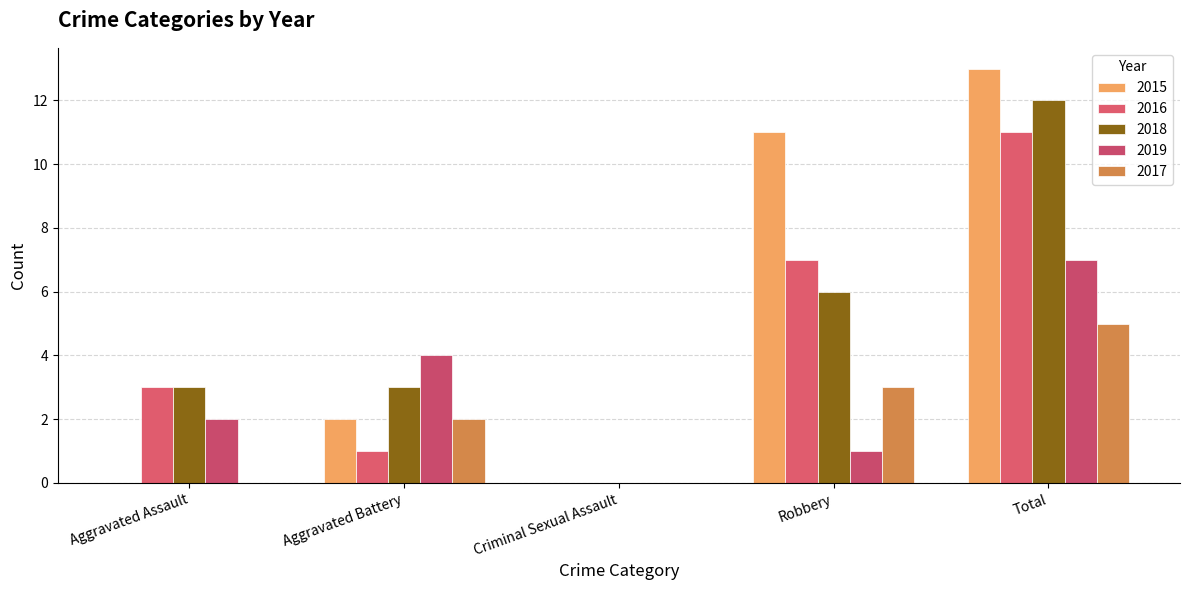

The 2018 series shows 6 at Criminal Sexual Assault. True or false?

False